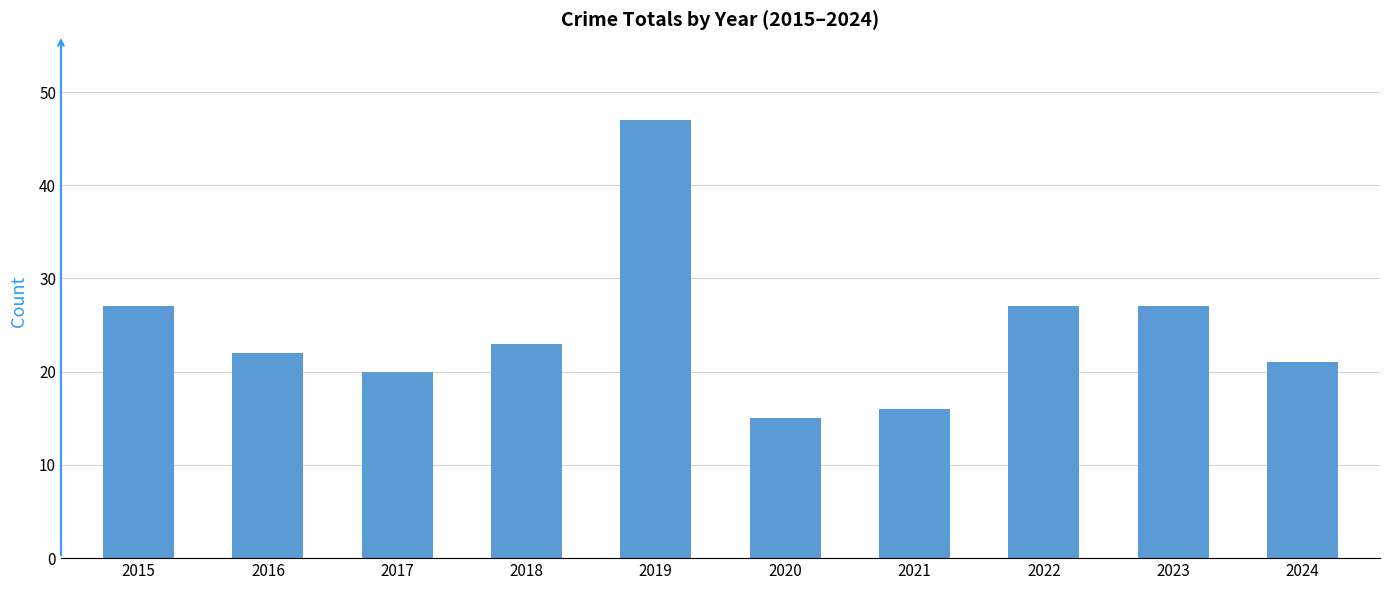

How many bars are there in total?

10